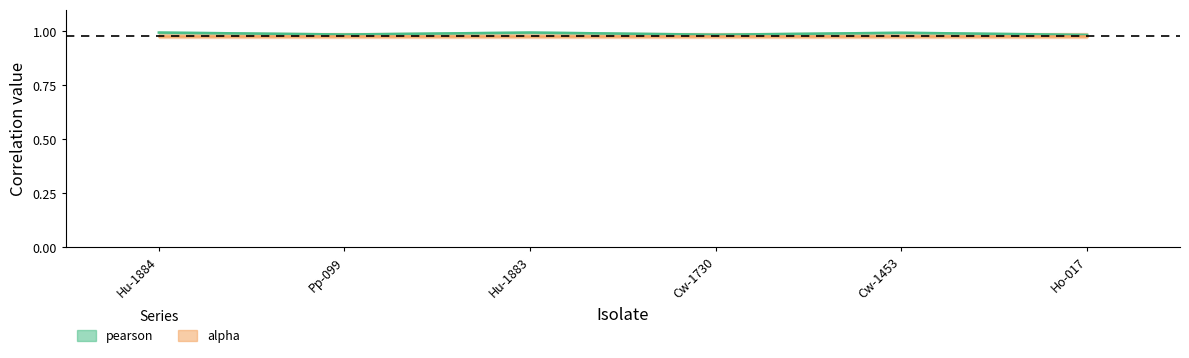

What is the value of the 5th point from the left?

1.0